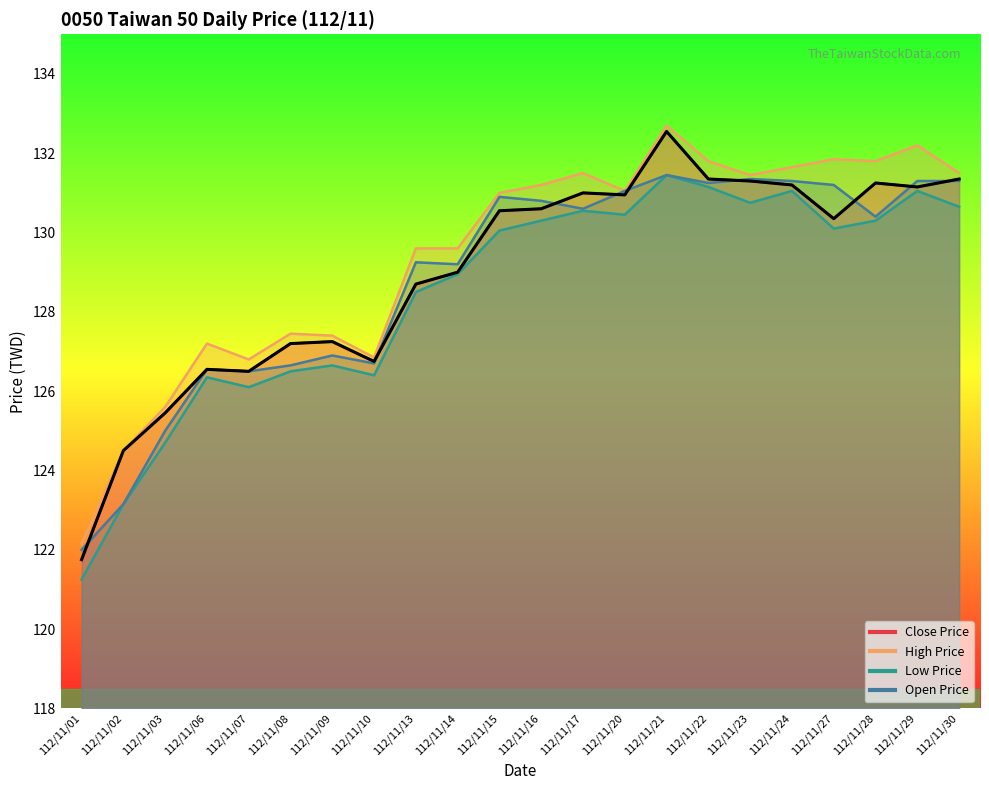

Does the chart have visible grid lines?

No